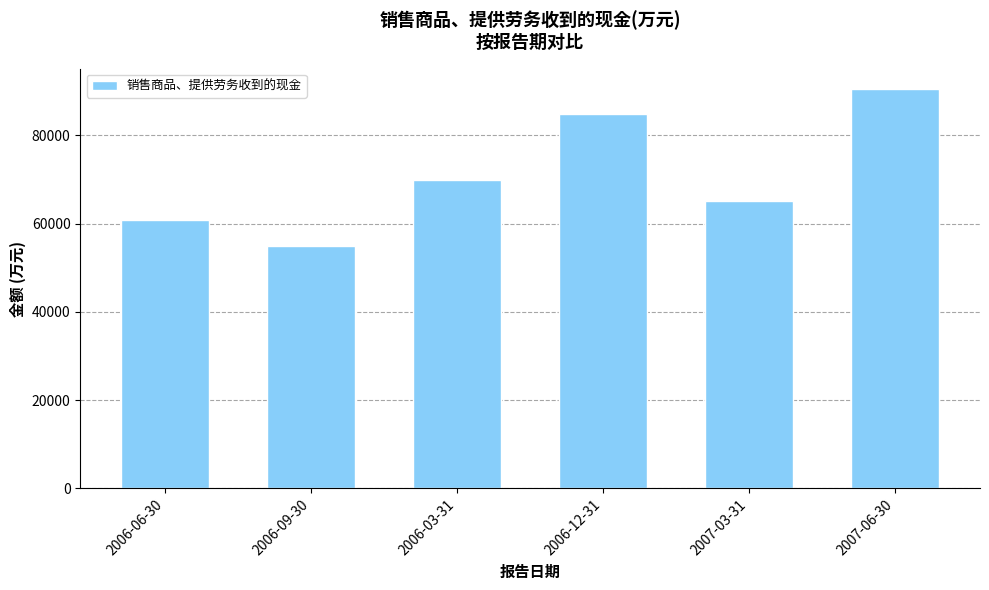

Reading left to right, extract all data points from this chart.

2006-06-30=60760	2006-09-30=55023	2006-03-31=69858	2006-12-31=84795	2007-03-31=65132	2007-06-30=90622